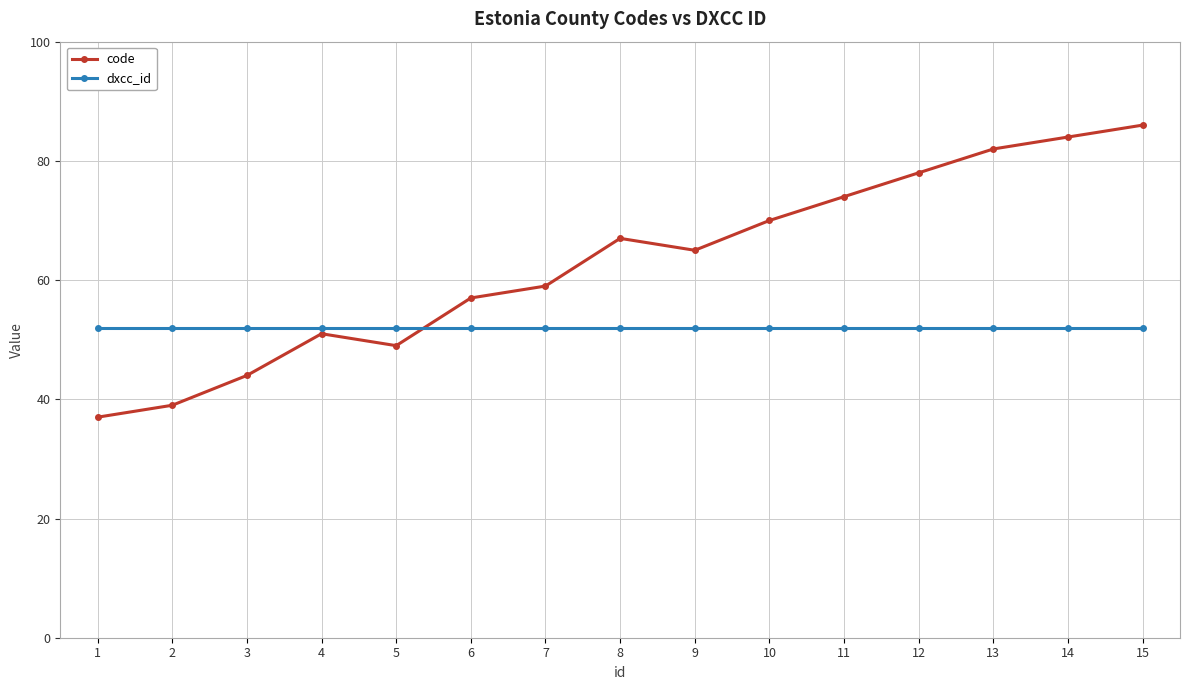

Count the number of data series in this chart.

2